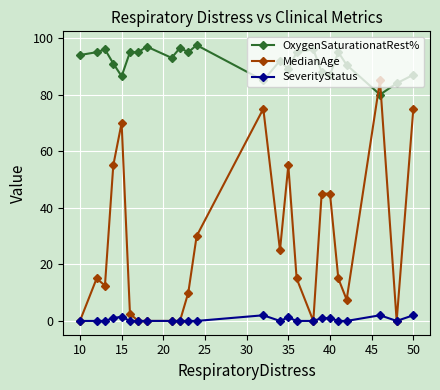

At how many categories does at least one series exceed 20?

24